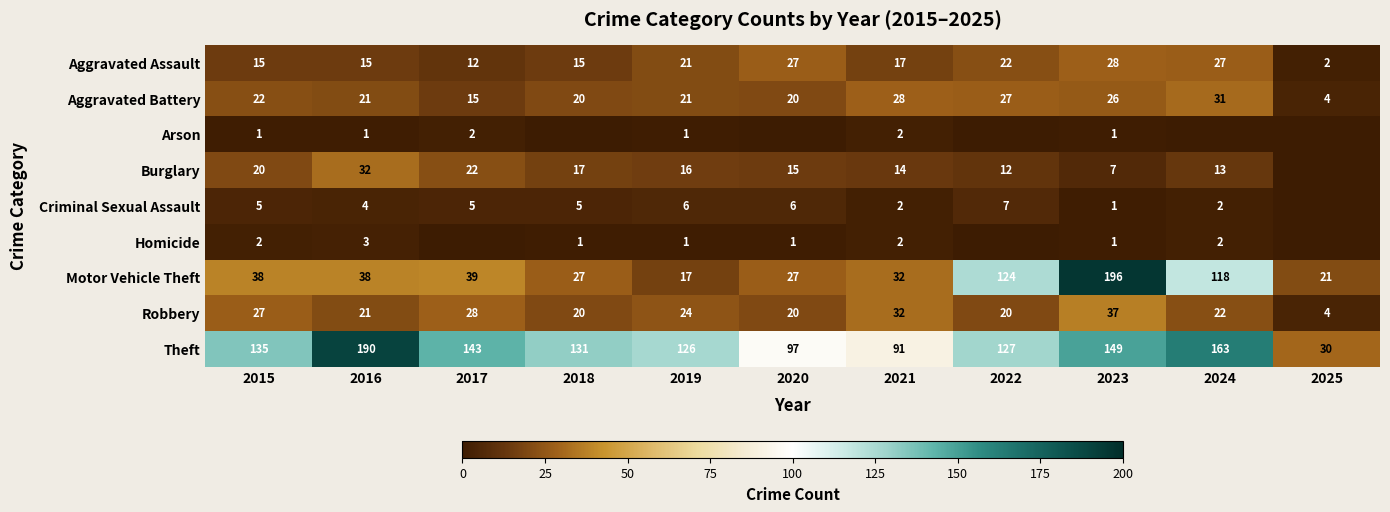

What is the greatest value displayed?

196